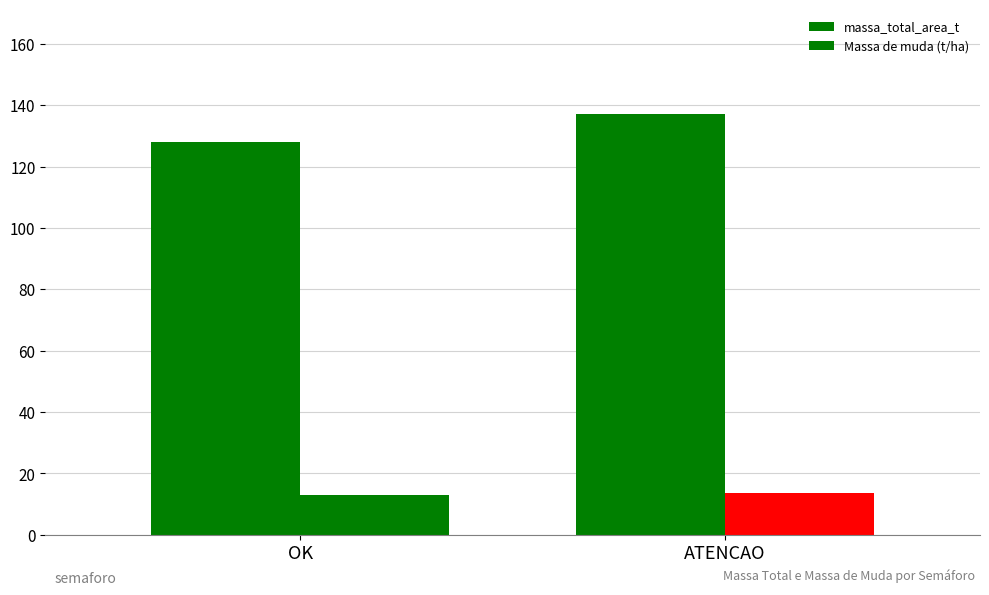

Is it true that Massa de muda (t/ha) equals 8.5 at OK?

False